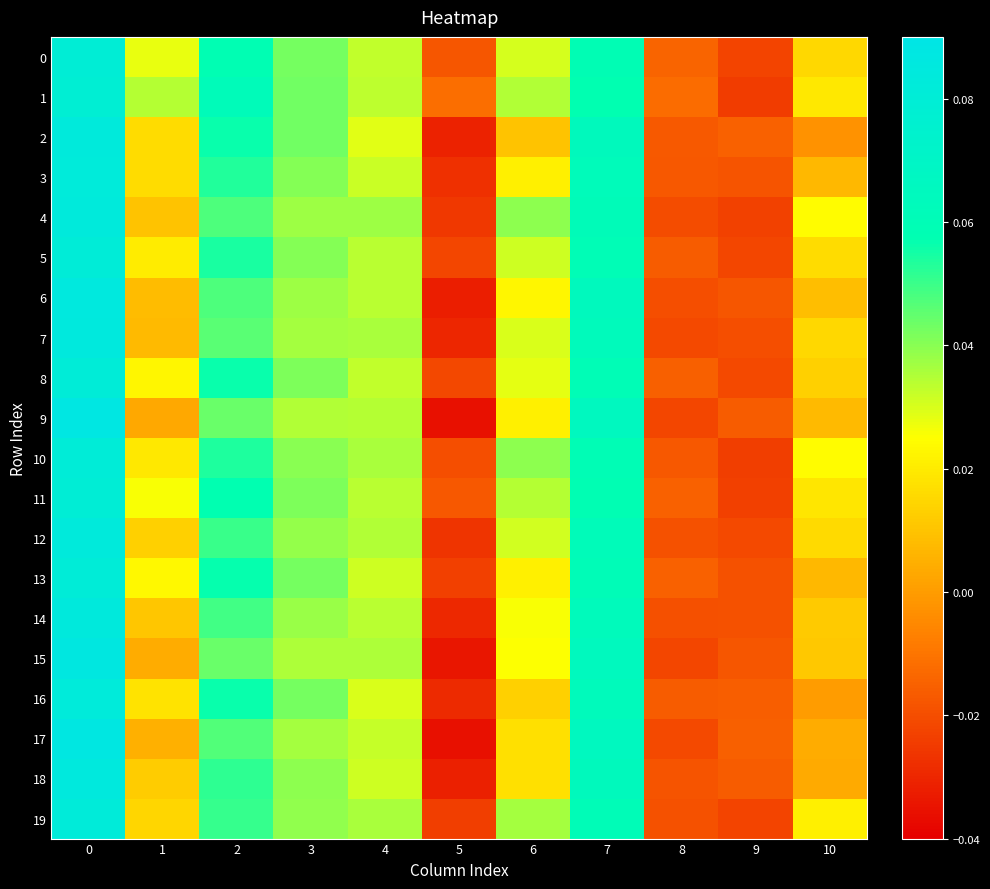

Which has a higher value, 2 or 9?

2